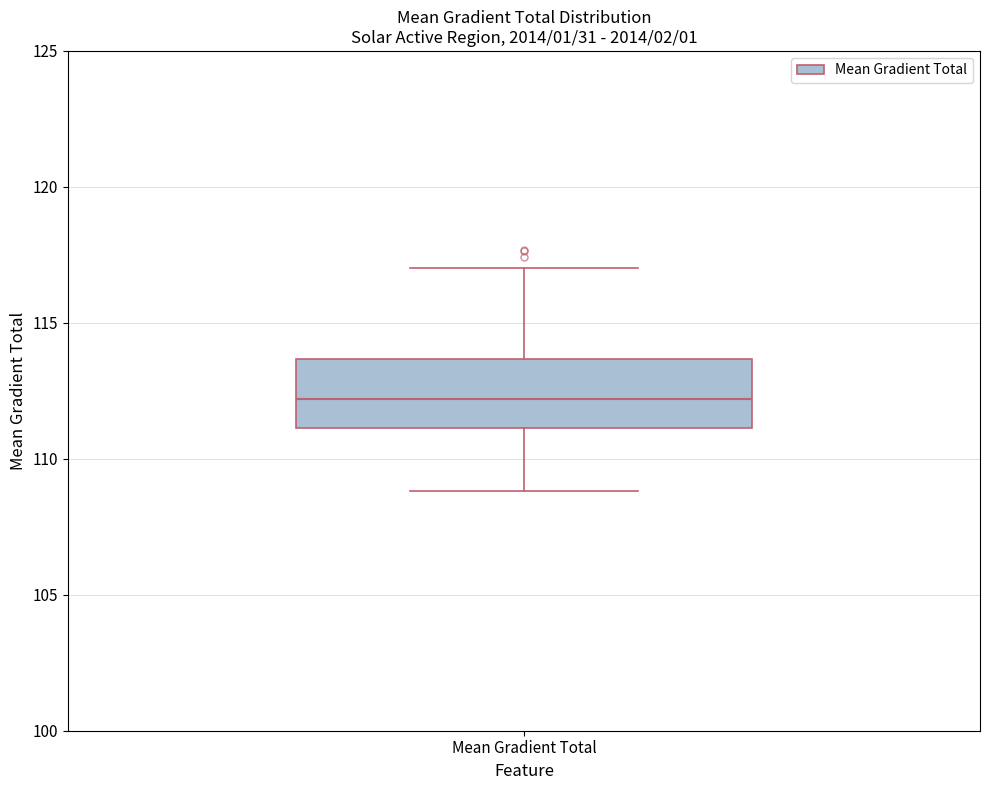

Read this box plot against the y-axis: the position of the median line, the range covered by the box, and the ends of both whiskers. The values are not printed on the chart, so give them approximately, as read against the axis.

median 112.0, box 111.0 to 113.5, whiskers 109.0 to 117.0